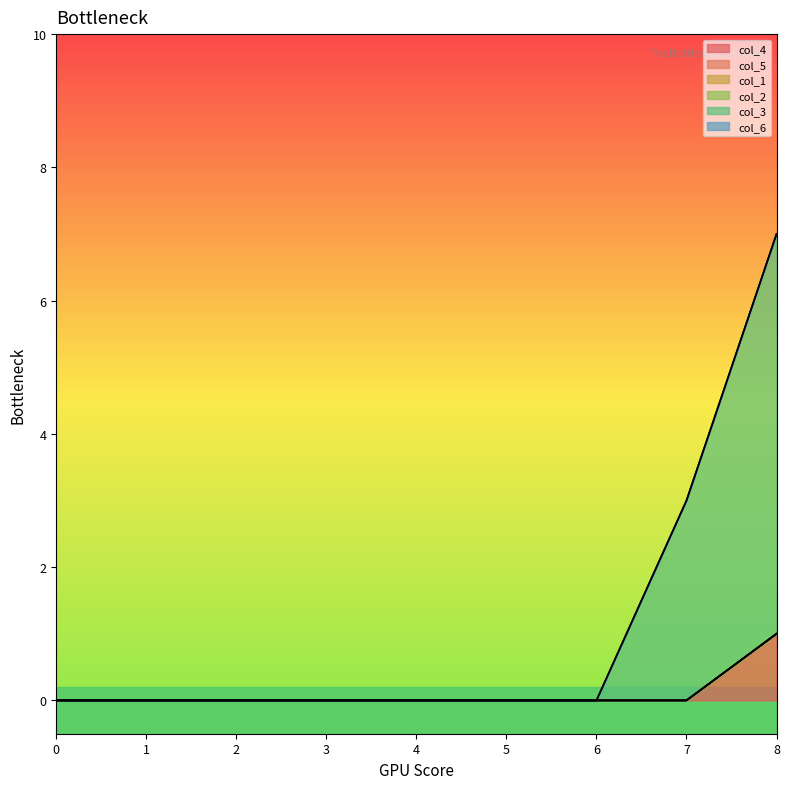

Which has a higher value, 5 or 7?

5